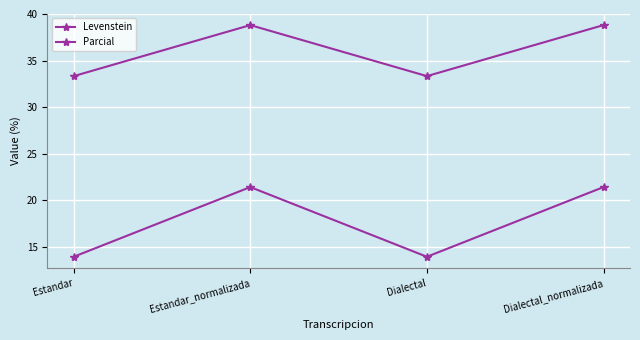

True or false: Levenstein and Parcial intersect in this chart.

False